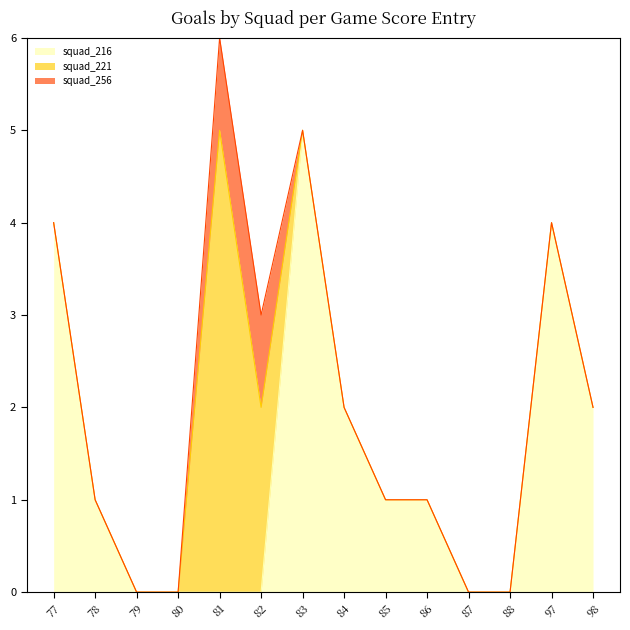

How many lines are shown in the chart?

3